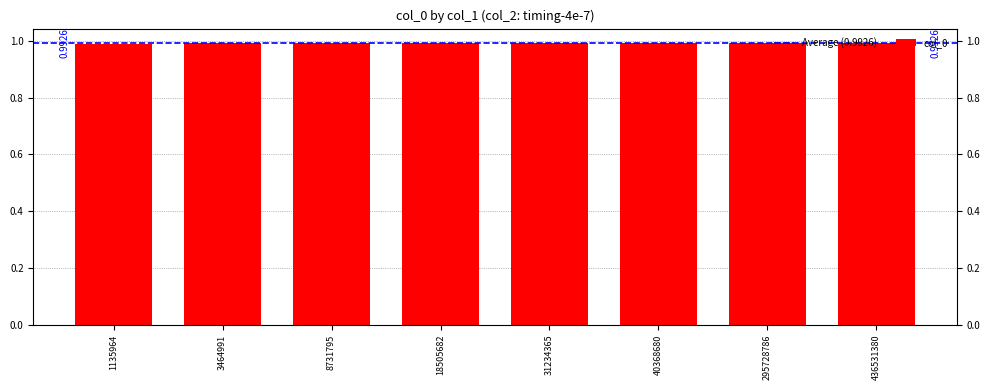

What is the sum of the values at 40368680 and 295728786?

2.0